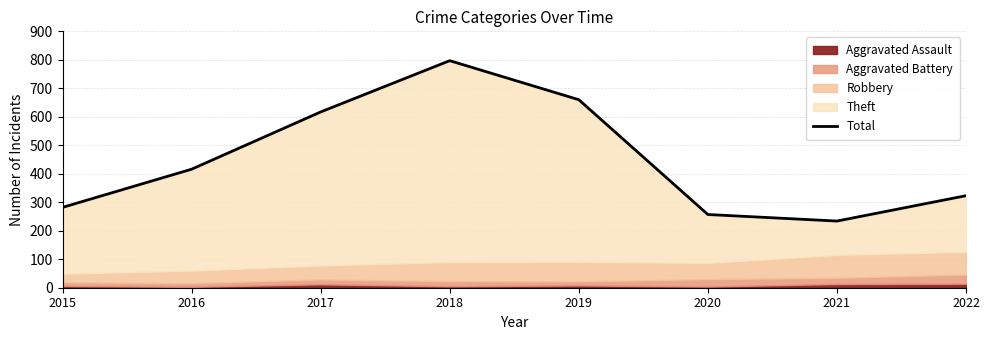

The chart shows a value of 209 at 2022. True or false?

False